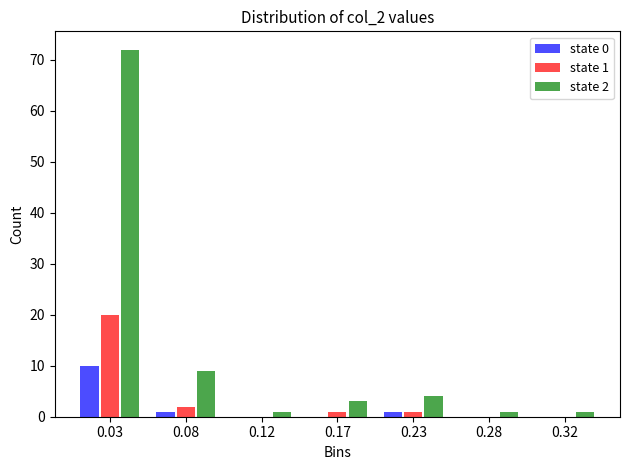

Reading right to left, transcribe all the data shown in this chart.

state 0: 0.32=0	0.28=0	0.23=1	0.17=0	0.12=0	0.08=1	0.03=10
state 1: 0.32=0	0.28=0	0.23=1	0.17=1	0.12=0	0.08=2	0.03=20
state 2: 0.32=1	0.28=1	0.23=4	0.17=3	0.12=1	0.08=9	0.03=72